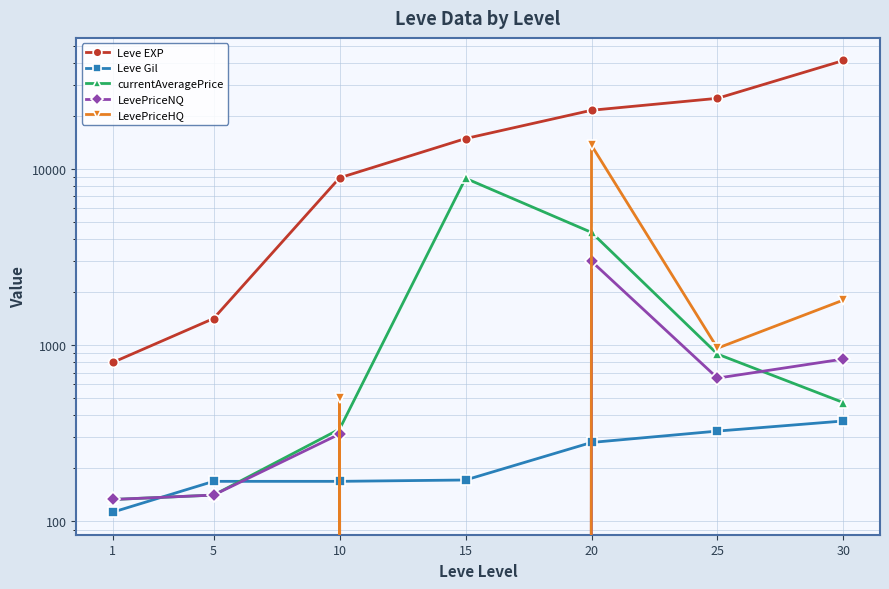

Reading left to right, extract all data points from this chart.

Leve EXP: 1=800.0	5=1420.0	10=8930.0	15=14920.0	20=21600.0	25=25250.0	30=41410.0
Leve Gil: 1=113.0	5=169.0	10=169.0	15=172.0	20=281.0	25=326.0	30=372.0
currentAveragePrice: 1=133.3	5=141.2	10=334.3	15=8875.0	20=4375.0	25=891.6	30=473.0
LevePriceNQ: 1=133.3	5=141.2	10=313.6	15=0.0	20=3000.0	25=651.7	30=836.2
LevePriceHQ: 1=0.0	5=0.0	10=500.0	15=0.0	20=13657.9	25=963.6	30=1807.5